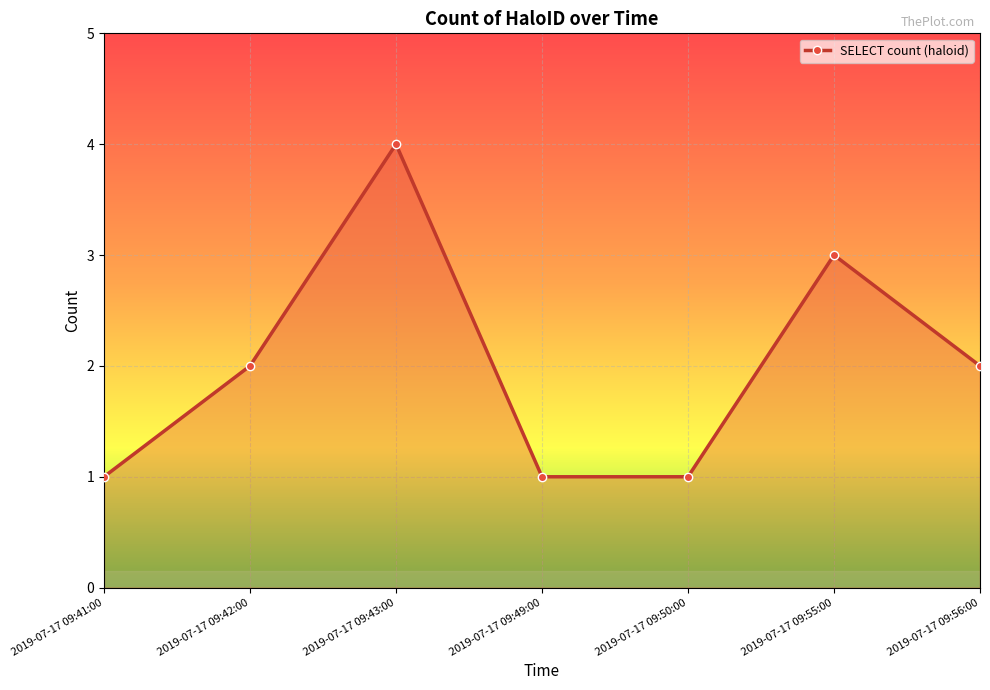

The value at 2019-07-17 09:42:00 is 2. True or false?

True